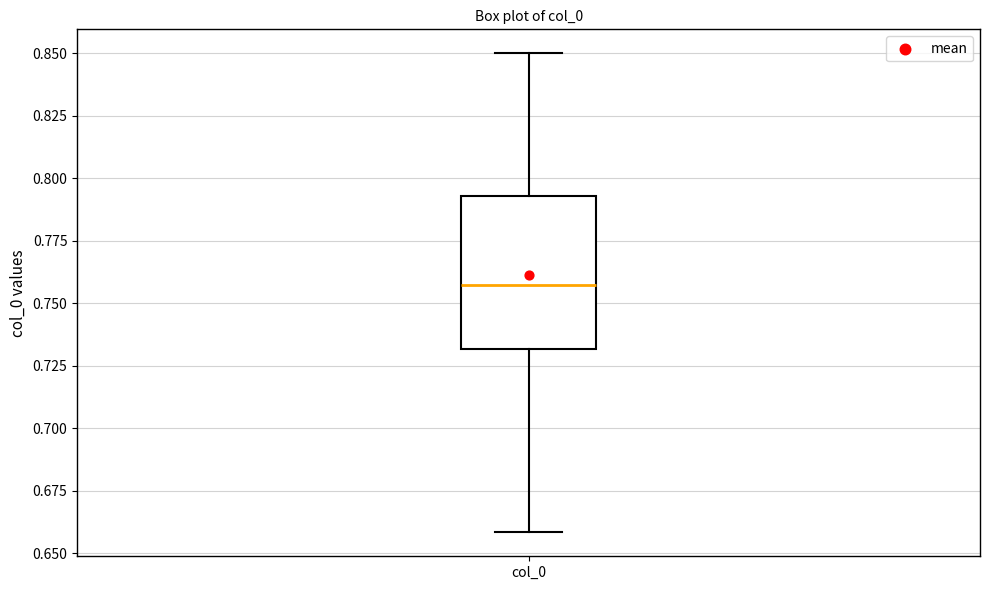

Transcribe this box plot: give where the median line is, the range the box spans, and where the two whiskers end, as read against the y-axis. The values are not printed on the chart, so give them approximately, as read against the axis.

median 0.755, box 0.730 to 0.795, whiskers 0.660 to 0.850